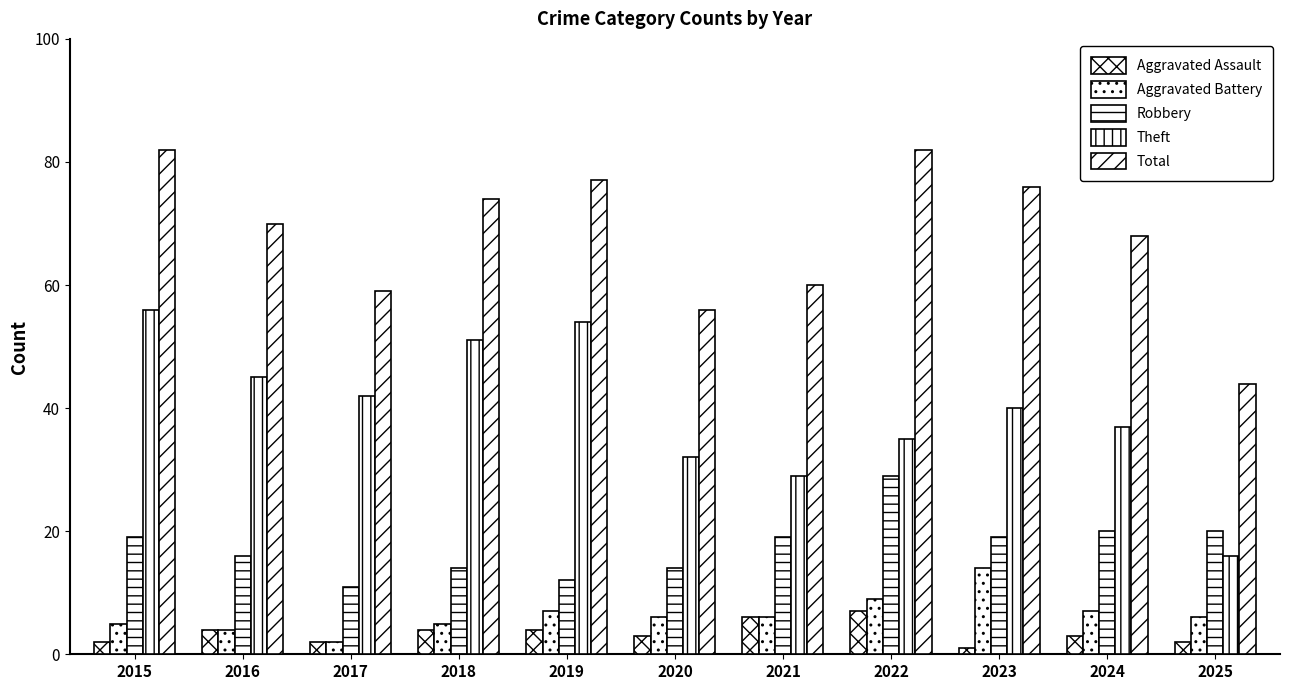

List the series in order of their peak value, highest first.

Total, Theft, Robbery, Aggravated Battery, Aggravated Assault